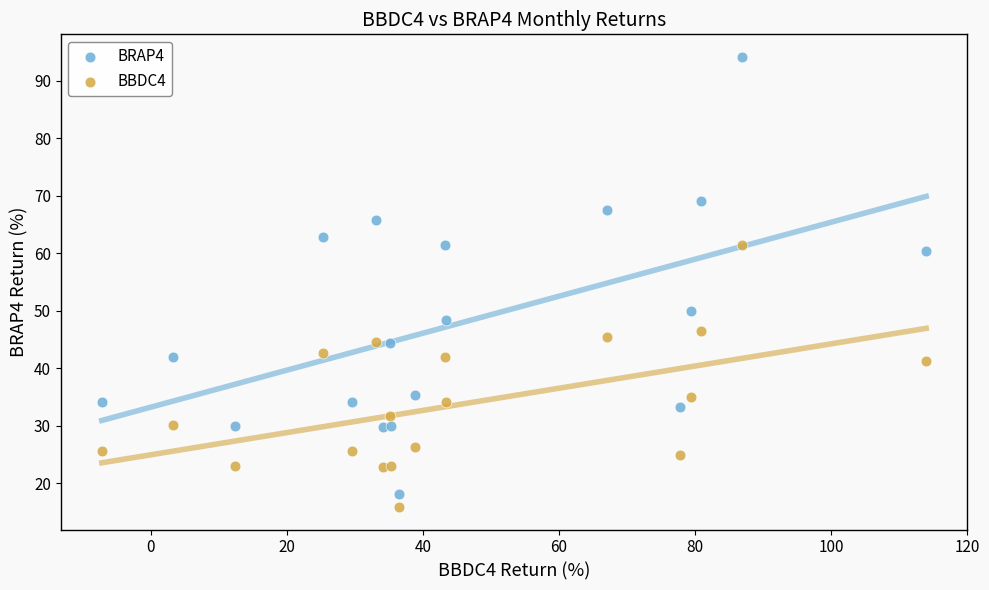

In the BRAP4 series, what Y value is closest to 56?

60.5